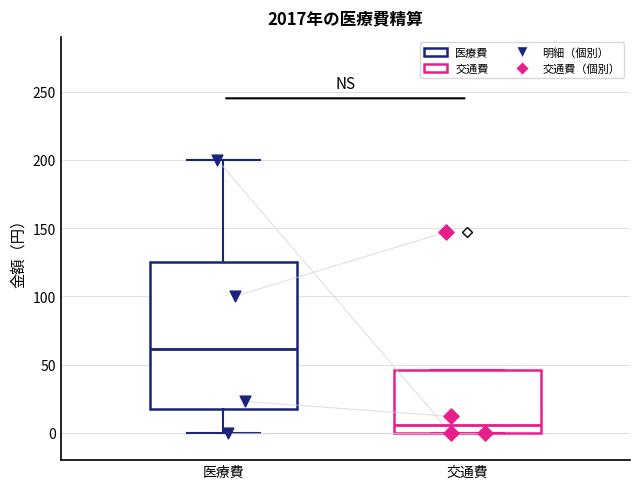

Which box's median line is the lowest?

交通費